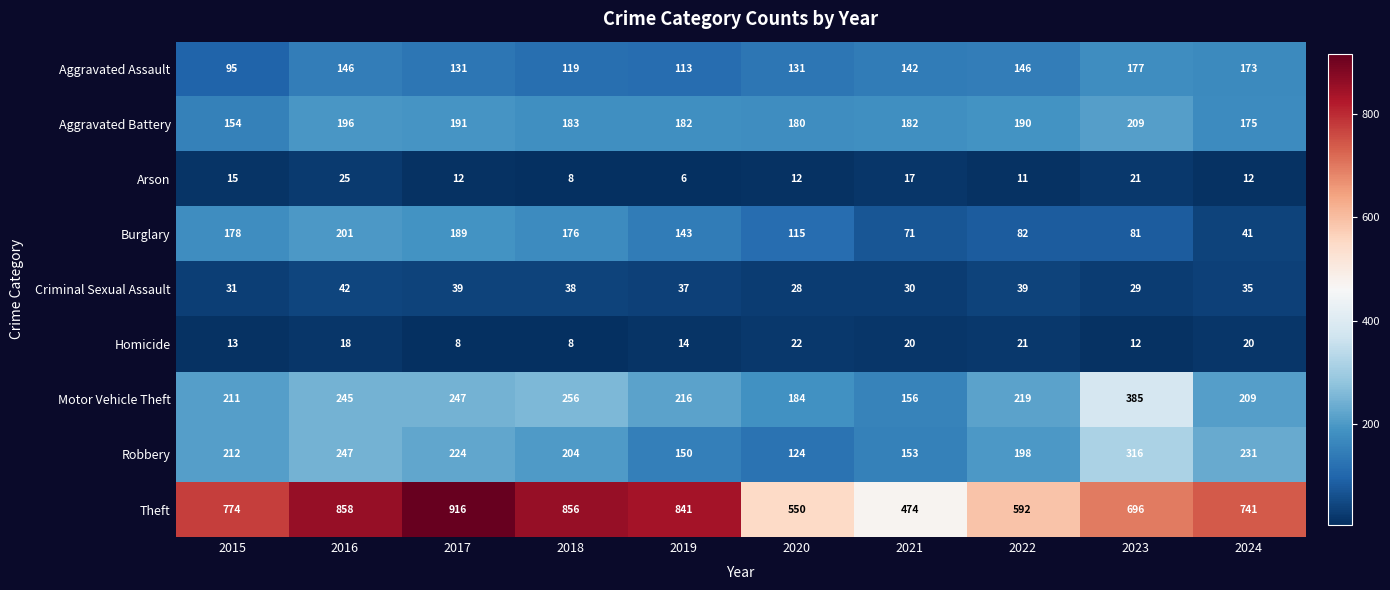

How many distinct data groups are displayed?

9